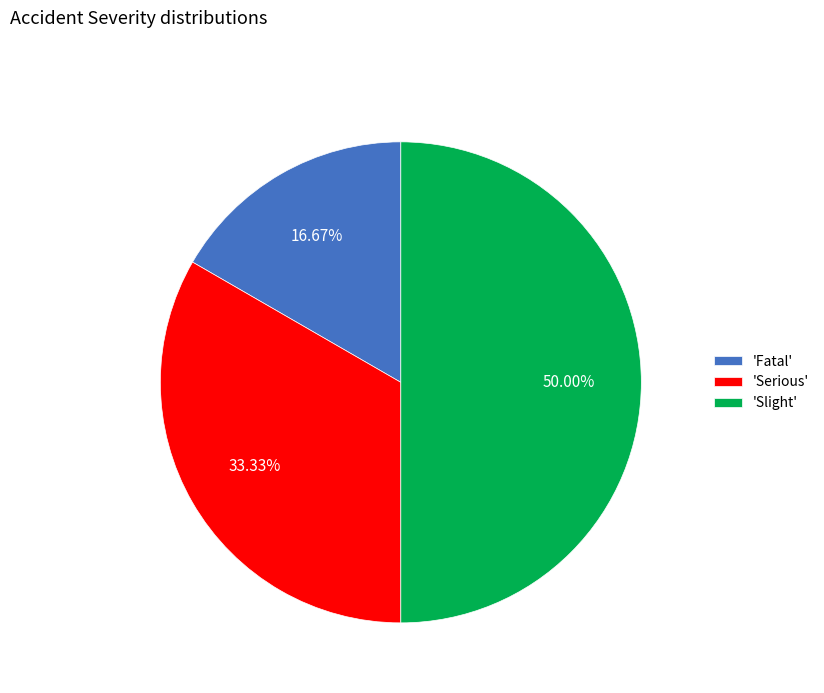

Combined, do 'Slight' and 'Serious' account for over 50%?

Yes